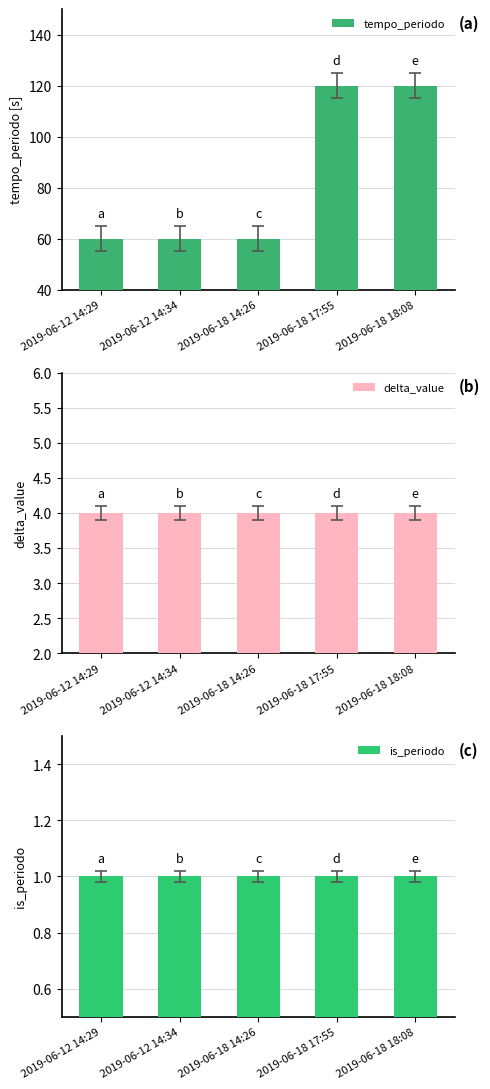

What is the label of the 5th bar from the left?

2019-06-18 18:08